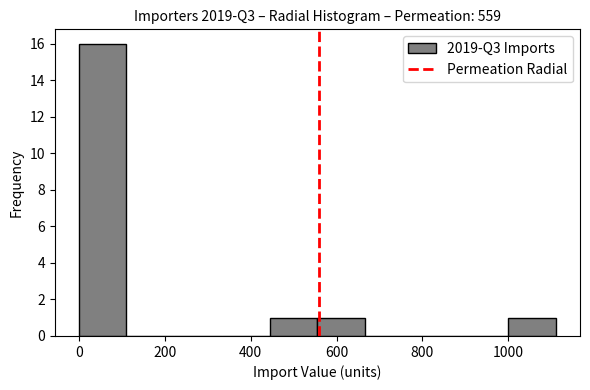

Reading left to right, list every bar in this chart as the range it spans on the x-axis followed by its height. Neither the bar edges nor the heights are printed on the chart, so give them approximately, as read against the axes.

0 to 120: 16
120 to 220: 0
220 to 340: 0
340 to 440: 0
440 to 560: 1
560 to 660: 1
660 to 780: 0
780 to 880: 0
880 to 1000: 0
1000 to 1120: 1